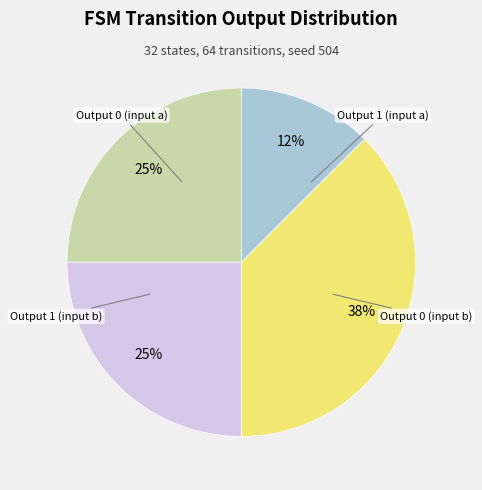

Does any single category account for the majority?

No